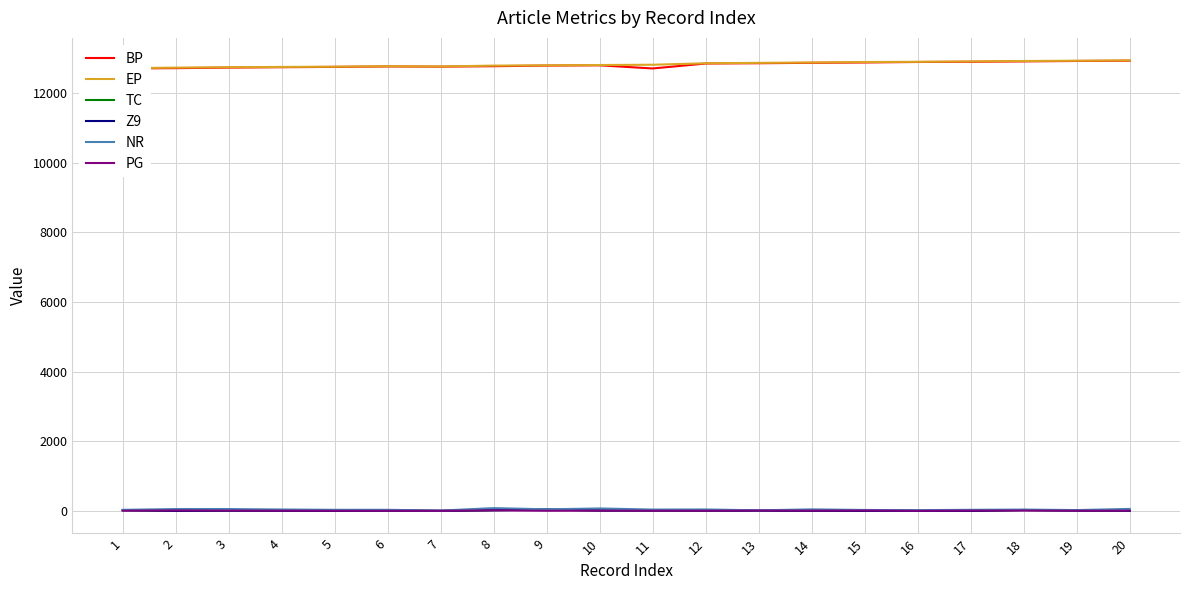

What is the value of the Z9 point at the 7th from the left?

4